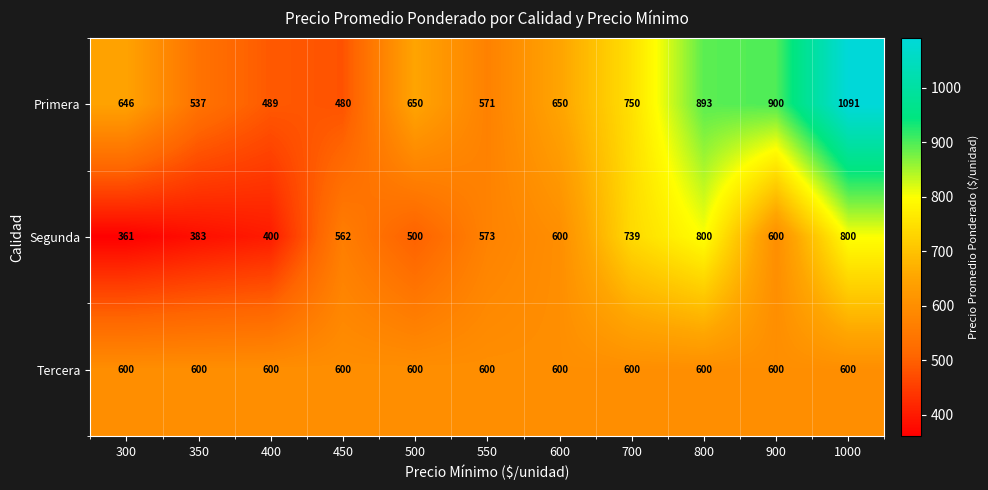

What is the total value across all series at 900?

2100